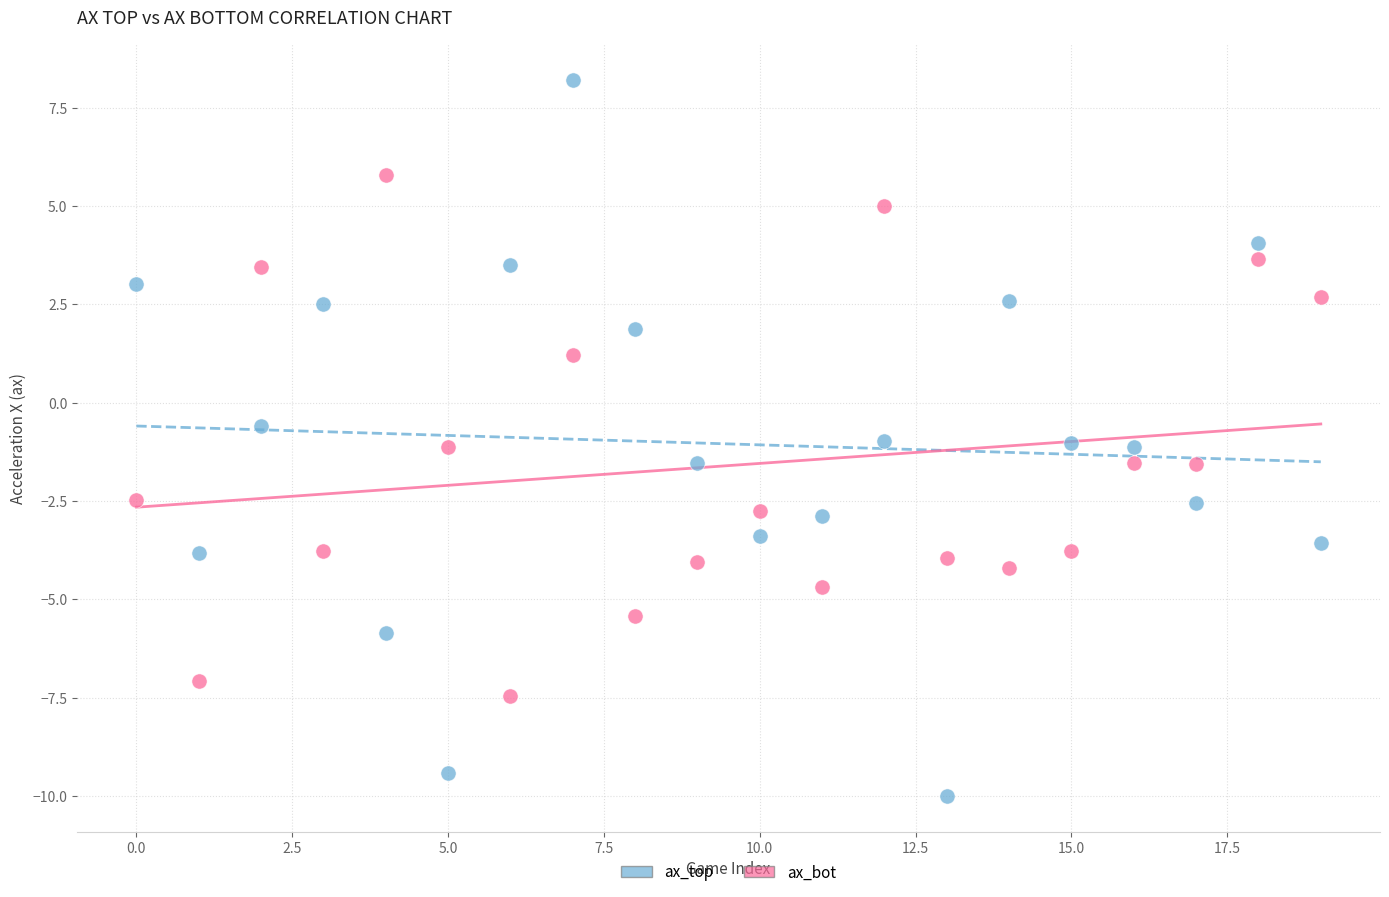

Which series contains the highest Y value?

ax_top